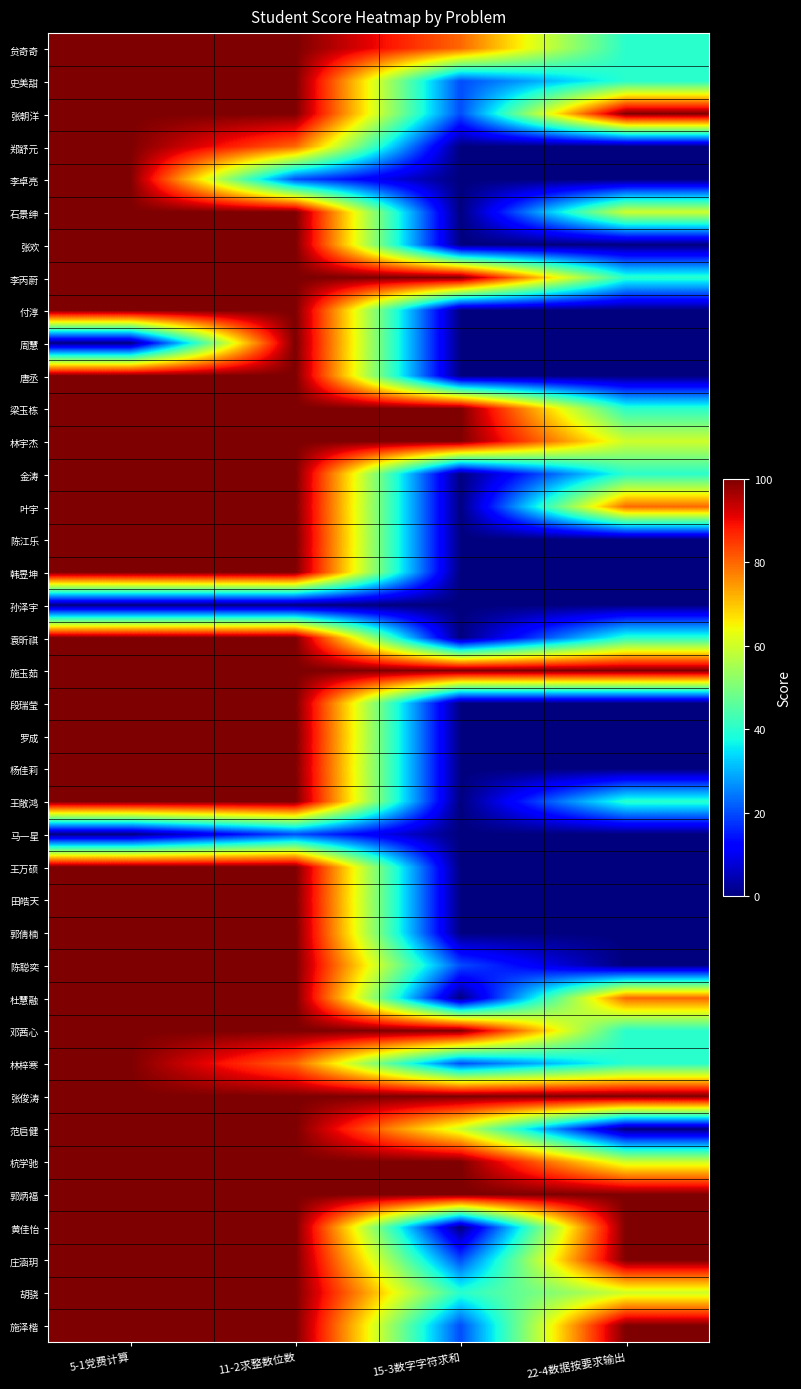

Reading left to right, extract all data points from this chart.

贠奇奇: 5-1党费计算=100	11-2求整数位数=100	15-3数字字符求和=80	22-4数据按要求输出=40
史美甜: 5-1党费计算=100	11-2求整数位数=100	15-3数字字符求和=20	22-4数据按要求输出=40
张朝洋: 5-1党费计算=100	11-2求整数位数=100	15-3数字字符求和=20	22-4数据按要求输出=100
郑舒元: 5-1党费计算=100	11-2求整数位数=80	15-3数字字符求和=0	22-4数据按要求输出=0
李卓亮: 5-1党费计算=100	11-2求整数位数=20	15-3数字字符求和=0	22-4数据按要求输出=0
石景绅: 5-1党费计算=100	11-2求整数位数=100	15-3数字字符求和=0	22-4数据按要求输出=60
张欢: 5-1党费计算=100	11-2求整数位数=100	15-3数字字符求和=0	22-4数据按要求输出=0
李丙蔚: 5-1党费计算=100	11-2求整数位数=100	15-3数字字符求和=100	22-4数据按要求输出=40
付淳: 5-1党费计算=100	11-2求整数位数=100	15-3数字字符求和=0	22-4数据按要求输出=0
周慧: 5-1党费计算=0	11-2求整数位数=100	15-3数字字符求和=0	22-4数据按要求输出=0
唐丞: 5-1党费计算=100	11-2求整数位数=100	15-3数字字符求和=0	22-4数据按要求输出=0
梁玉栋: 5-1党费计算=100	11-2求整数位数=100	15-3数字字符求和=100	22-4数据按要求输出=40
林宇杰: 5-1党费计算=100	11-2求整数位数=100	15-3数字字符求和=100	22-4数据按要求输出=60
金涛: 5-1党费计算=100	11-2求整数位数=100	15-3数字字符求和=0	22-4数据按要求输出=40
叶宇: 5-1党费计算=100	11-2求整数位数=100	15-3数字字符求和=0	22-4数据按要求输出=80
陈江乐: 5-1党费计算=100	11-2求整数位数=100	15-3数字字符求和=0	22-4数据按要求输出=0
韩昱坤: 5-1党费计算=100	11-2求整数位数=100	15-3数字字符求和=0	22-4数据按要求输出=0
孙泽宇: 5-1党费计算=0	11-2求整数位数=0	15-3数字字符求和=0	22-4数据按要求输出=0
袁昕祺: 5-1党费计算=100	11-2求整数位数=100	15-3数字字符求和=0	22-4数据按要求输出=40
施玉茹: 5-1党费计算=100	11-2求整数位数=100	15-3数字字符求和=100	22-4数据按要求输出=100
段瑞莹: 5-1党费计算=100	11-2求整数位数=100	15-3数字字符求和=0	22-4数据按要求输出=0
罗成: 5-1党费计算=100	11-2求整数位数=100	15-3数字字符求和=0	22-4数据按要求输出=0
杨佳莉: 5-1党费计算=100	11-2求整数位数=100	15-3数字字符求和=0	22-4数据按要求输出=0
王敞鸿: 5-1党费计算=100	11-2求整数位数=100	15-3数字字符求和=0	22-4数据按要求输出=40
马一星: 5-1党费计算=0	11-2求整数位数=20	15-3数字字符求和=0	22-4数据按要求输出=0
王万硕: 5-1党费计算=100	11-2求整数位数=100	15-3数字字符求和=0	22-4数据按要求输出=0
田皓天: 5-1党费计算=100	11-2求整数位数=100	15-3数字字符求和=0	22-4数据按要求输出=0
郭倩楠: 5-1党费计算=100	11-2求整数位数=100	15-3数字字符求和=0	22-4数据按要求输出=0
陈聪奕: 5-1党费计算=100	11-2求整数位数=100	15-3数字字符求和=20	22-4数据按要求输出=0
杜慧融: 5-1党费计算=100	11-2求整数位数=100	15-3数字字符求和=0	22-4数据按要求输出=80
邓茜心: 5-1党费计算=100	11-2求整数位数=100	15-3数字字符求和=100	22-4数据按要求输出=40
林梓寒: 5-1党费计算=100	11-2求整数位数=80	15-3数字字符求和=20	22-4数据按要求输出=40
张俊涛: 5-1党费计算=100	11-2求整数位数=100	15-3数字字符求和=100	22-4数据按要求输出=100
范启健: 5-1党费计算=100	11-2求整数位数=100	15-3数字字符求和=60	22-4数据按要求输出=0
杭学驰: 5-1党费计算=100	11-2求整数位数=100	15-3数字字符求和=100	22-4数据按要求输出=60
郭炳福: 5-1党费计算=100	11-2求整数位数=100	15-3数字字符求和=100	22-4数据按要求输出=100
黄佳怡: 5-1党费计算=100	11-2求整数位数=100	15-3数字字符求和=0	22-4数据按要求输出=100
庄涵玥: 5-1党费计算=100	11-2求整数位数=100	15-3数字字符求和=20	22-4数据按要求输出=100
胡骁: 5-1党费计算=100	11-2求整数位数=100	15-3数字字符求和=40	22-4数据按要求输出=60
施泽楷: 5-1党费计算=100	11-2求整数位数=100	15-3数字字符求和=20	22-4数据按要求输出=100